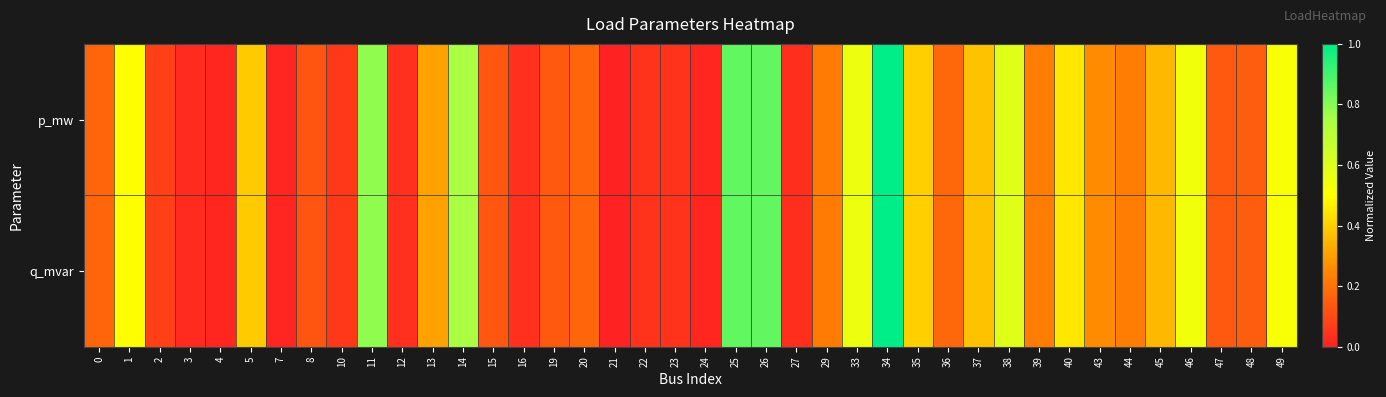

Which series has the largest range (max minus min)?

p_mw